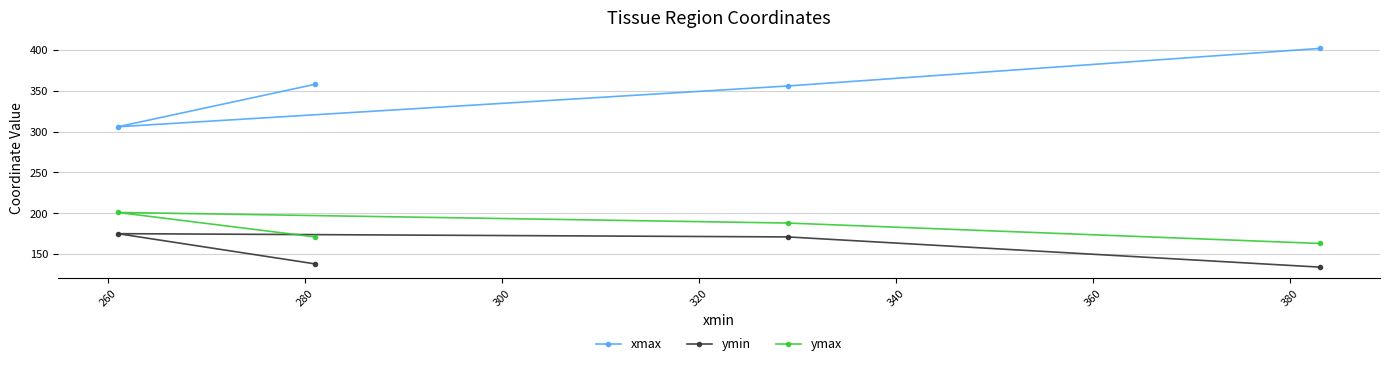

Reading right to left, extract all data points from this chart.

xmax: 402	356	358	306
ymin: 134	171	138	175
ymax: 163	188	171	201